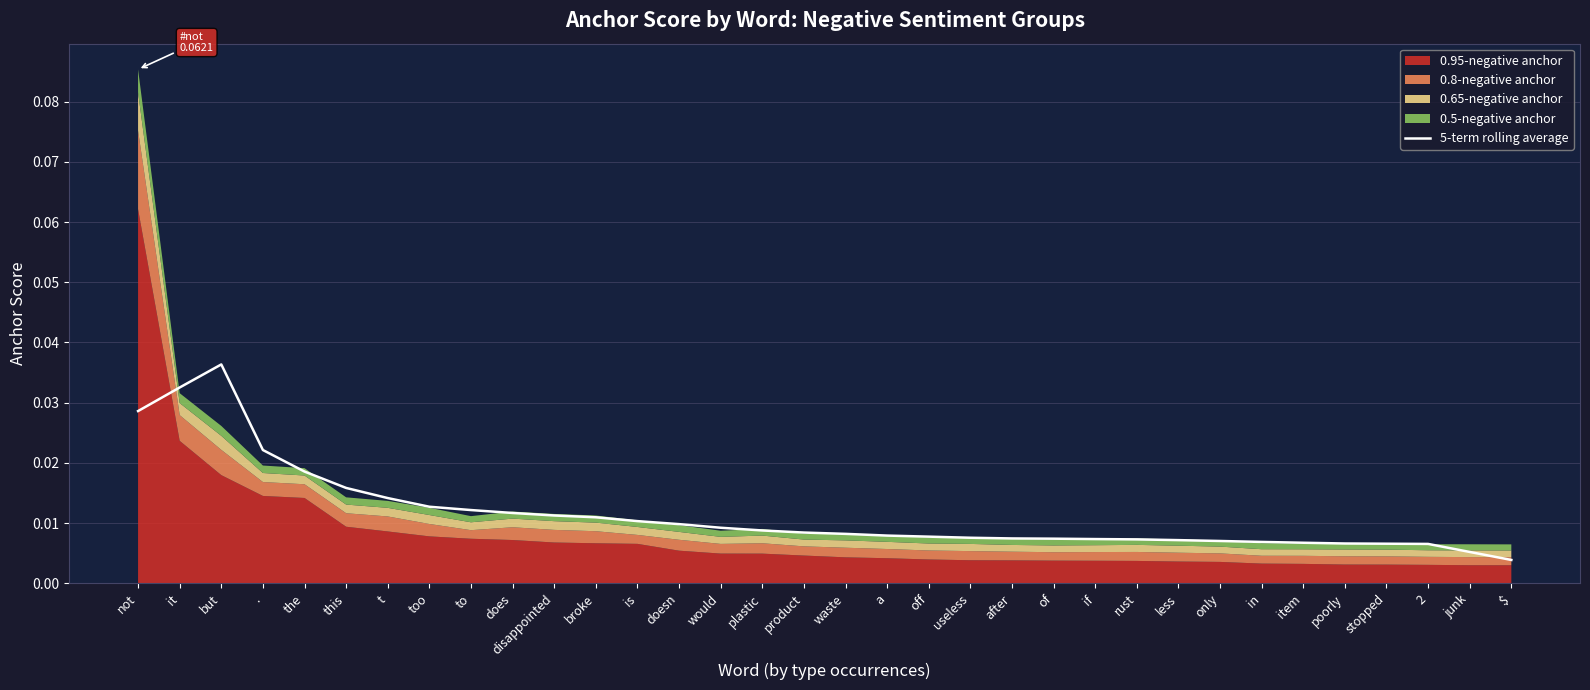

Which label corresponds to the smallest value in the chart?

$